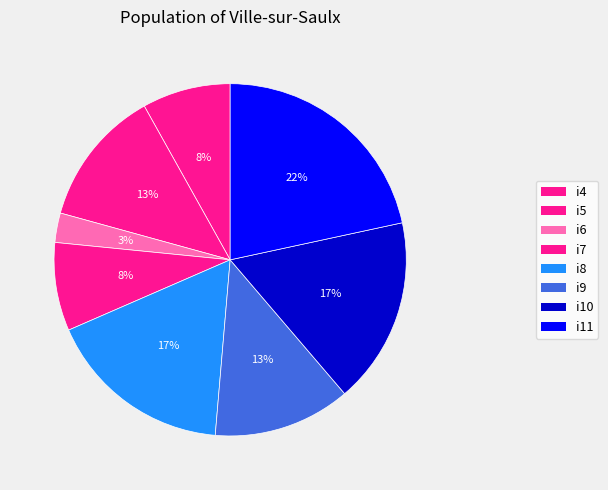

What percentage is the i4 slice, to the nearest percent?

8%